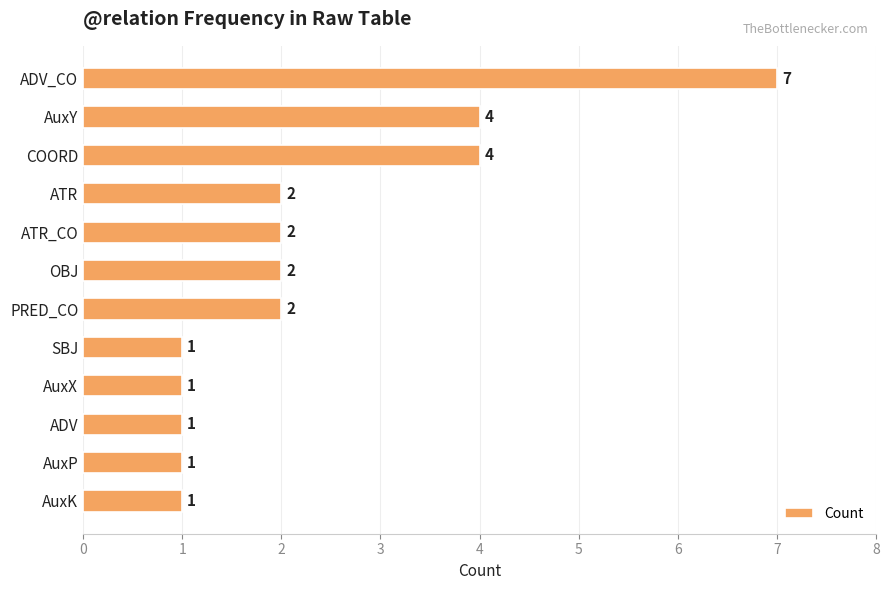

Reading top to bottom, what are all the values shown in this chart?

ADV_CO=7	AuxY=4	COORD=4	ATR=2	ATR_CO=2	OBJ=2	PRED_CO=2	SBJ=1	AuxX=1	ADV=1	AuxP=1	AuxK=1